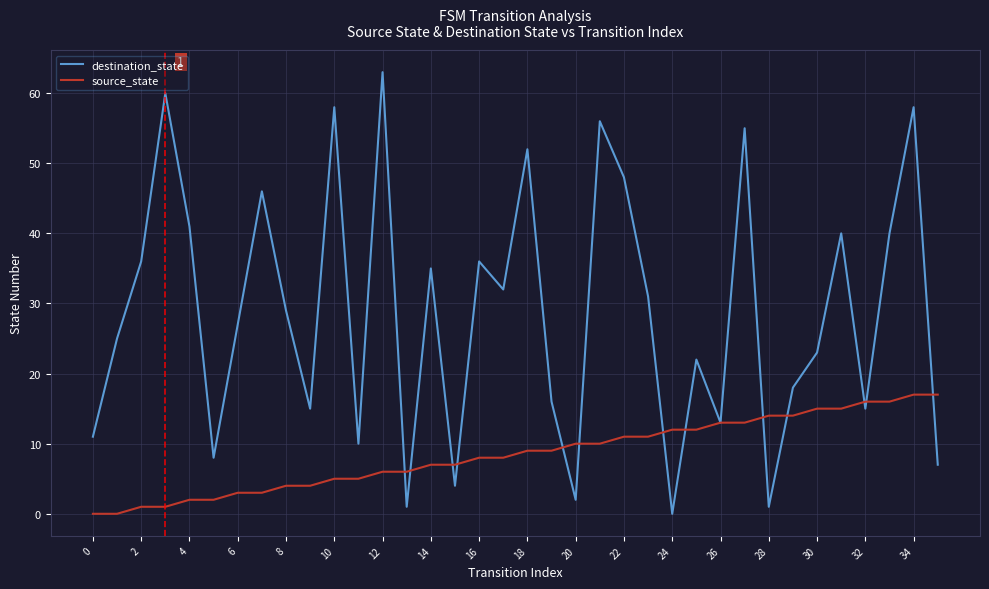

Rank the series by their maximum value, from lowest to highest.

source_state, destination_state